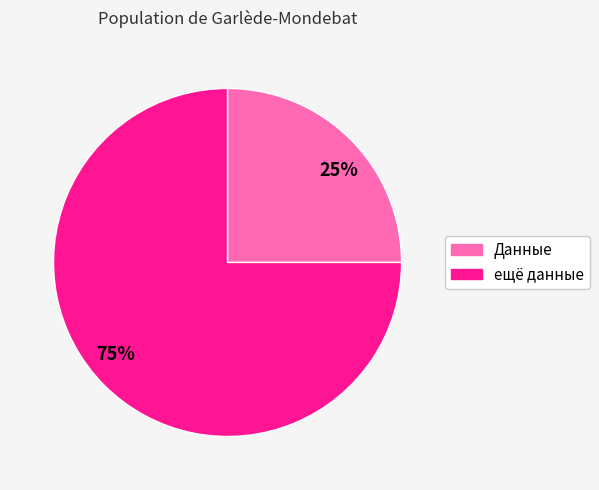

What percentage is the Данные slice, to the nearest percent?

25%